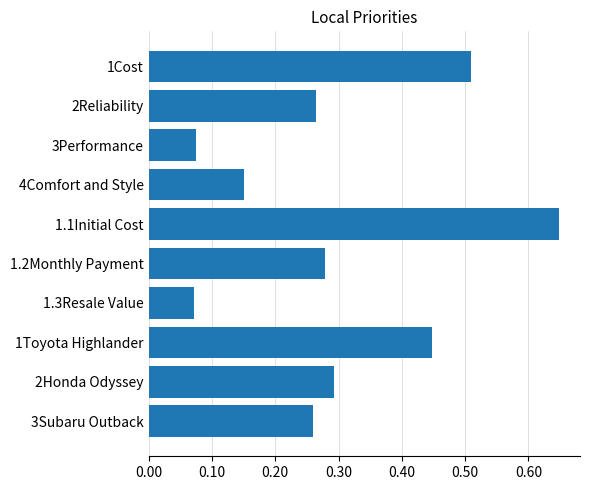

What is the label of the 3rd bar from the bottom?

1Toyota Highlander